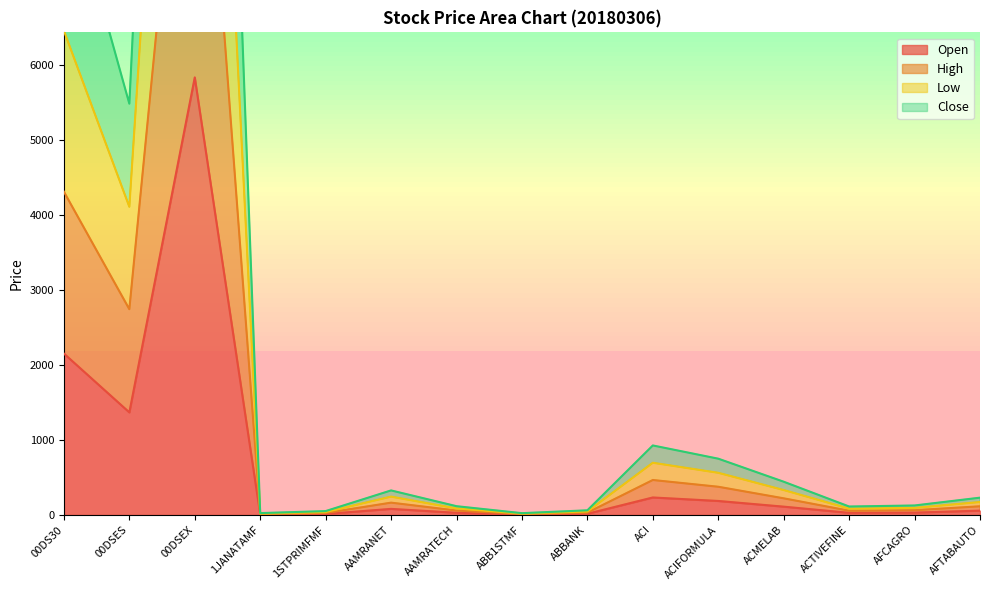

At which label is High closest to 11689?

00DS30